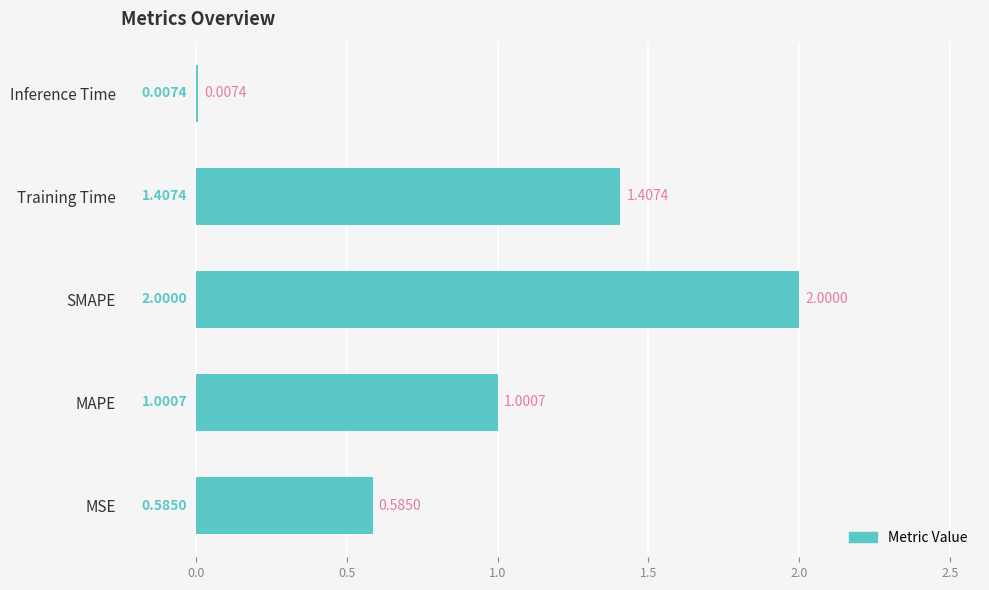

Where is the data nearest to the value 1?

MAPE